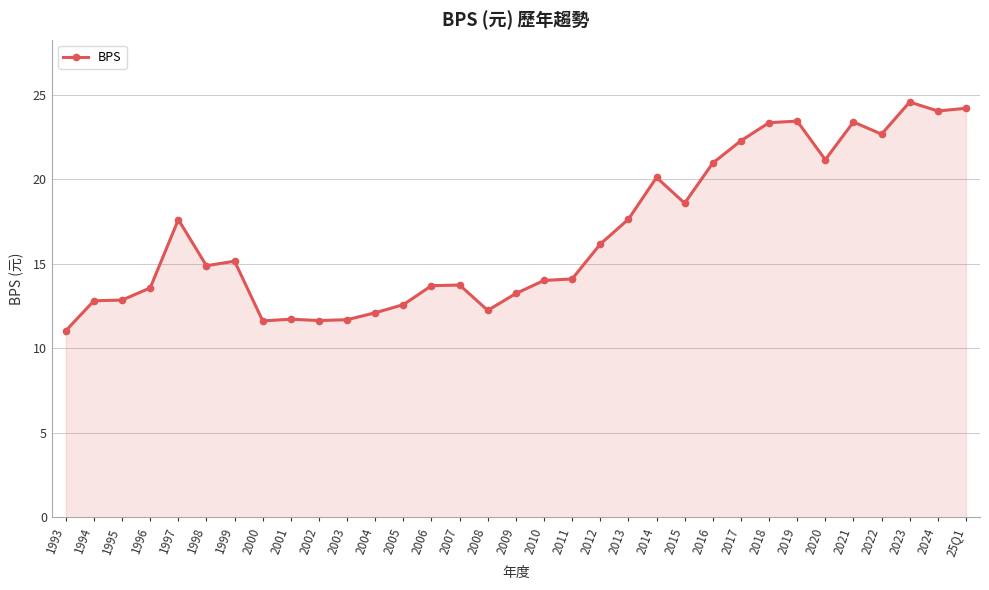

What is the minimum value shown in the chart?

11.0